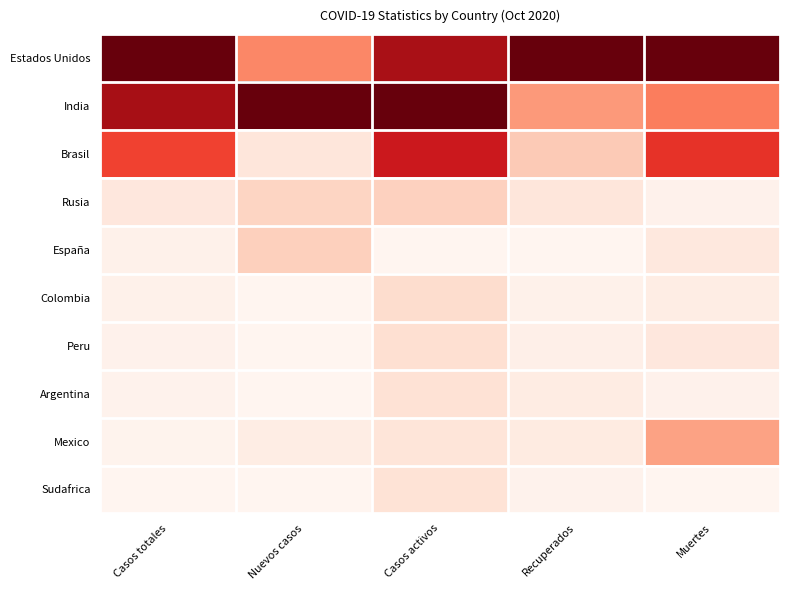

Between Nuevos casos and Casos totales, which is larger?

Casos totales